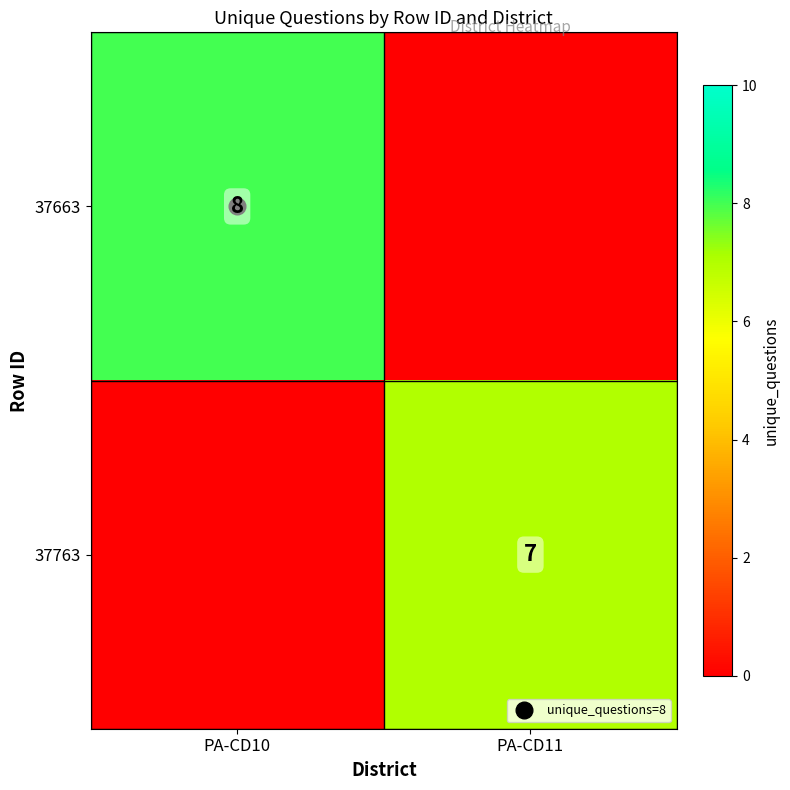

How many values in the 37663 series are below 8?

1